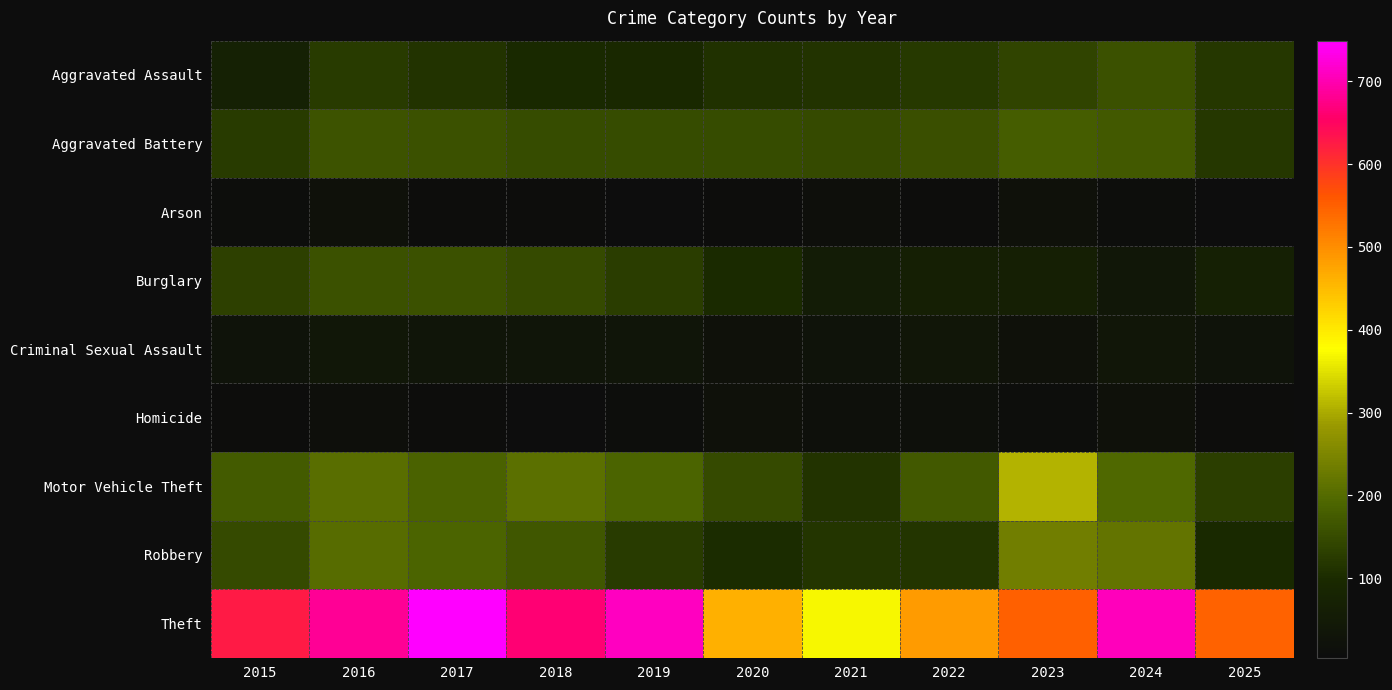

At which category does the chart reach its peak across all series?

2017